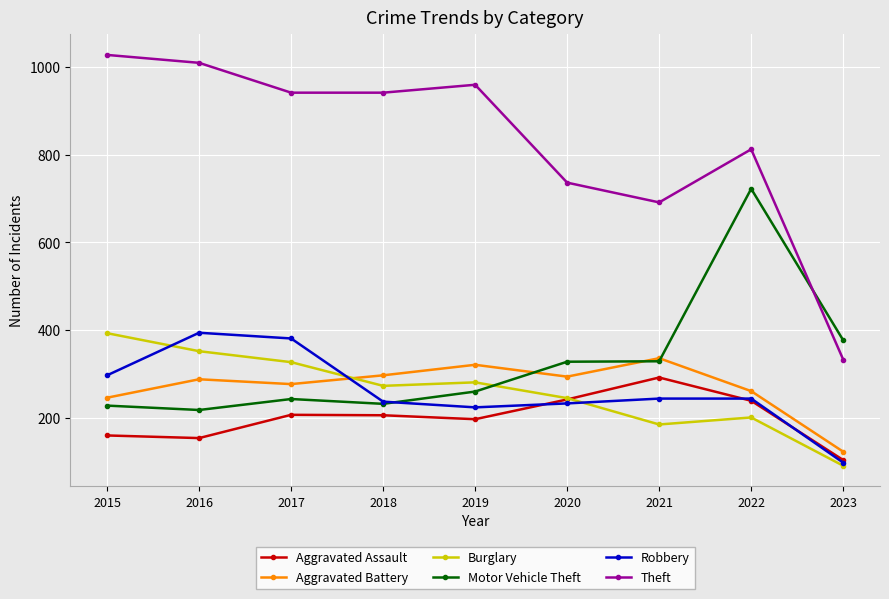

Which category has the lowest value in the Burglary series?

2023